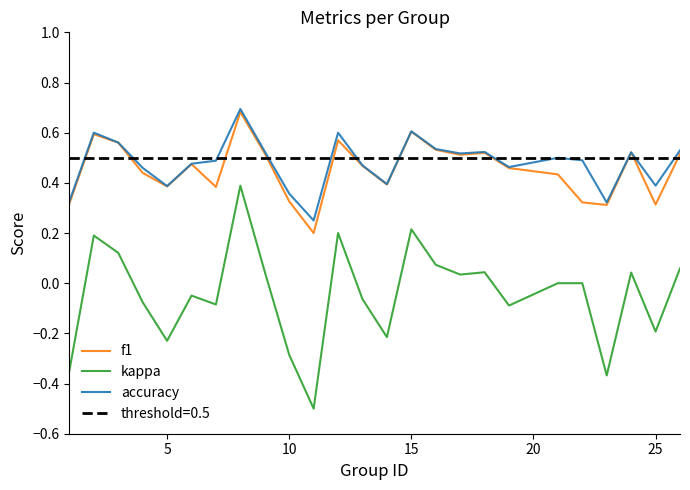

Is it true that accuracy equals 0.4 at 25?

True